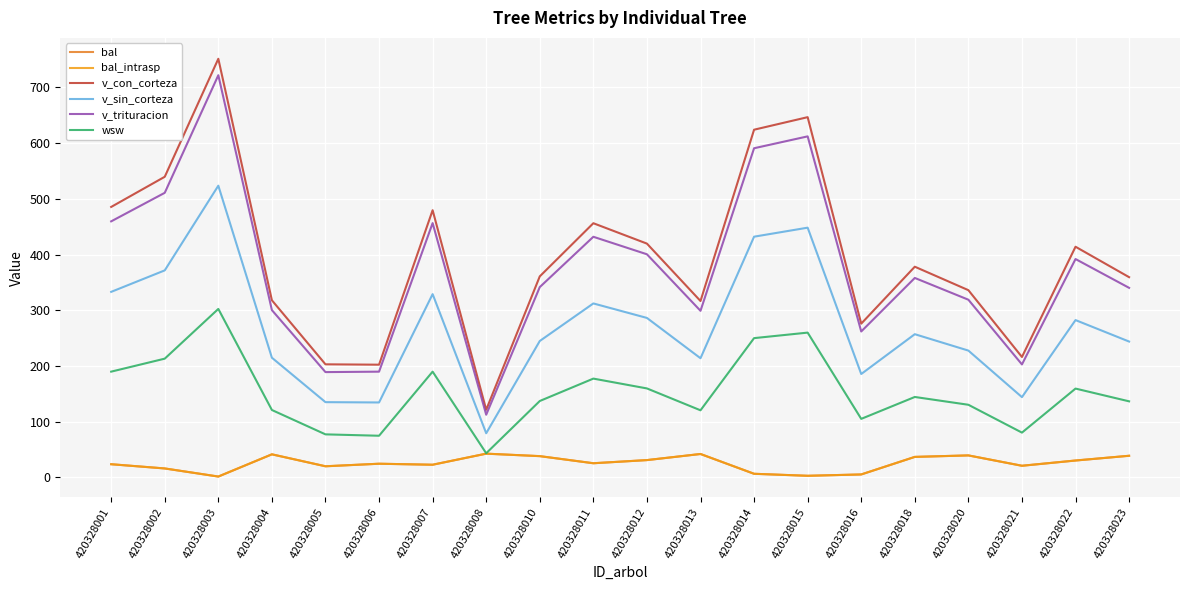

Reading left to right, what are all the values shown in this chart?

bal: 23.6	16.0	1.4	41.3	19.9	24.4	22.6	42.5	38.1	25.3	31.0	41.9	6.4	2.8	5.2	36.7	39.4	20.8	30.2	38.7
bal_intrasp: 23.6	16.0	1.4	41.3	19.9	24.4	22.6	42.5	38.1	25.3	31.0	41.9	6.4	2.8	5.2	36.7	39.4	20.8	30.2	38.7
v_con_corteza: 485.5	539.6	751.5	317.9	202.9	202.3	479.6	121.3	360.8	456.3	419.7	316.6	624.2	646.7	275.9	378.2	336.1	216.1	414.0	359.4
v_sin_corteza: 333.0	371.6	523.6	214.8	135.0	134.4	328.9	79.2	244.8	312.2	286.2	213.8	432.1	448.3	185.5	257.0	227.6	144.0	282.3	243.8
v_trituracion: 459.6	510.9	722.0	300.2	188.9	189.7	456.5	112.4	341.6	431.9	400.5	299.0	590.9	612.2	261.9	358.0	318.9	202.7	391.9	340.2
wsw: 189.8	213.1	302.4	120.9	77.2	74.7	189.8	43.2	137.1	177.3	159.6	120.4	249.9	259.9	105.0	144.3	130.3	80.3	159.4	136.5